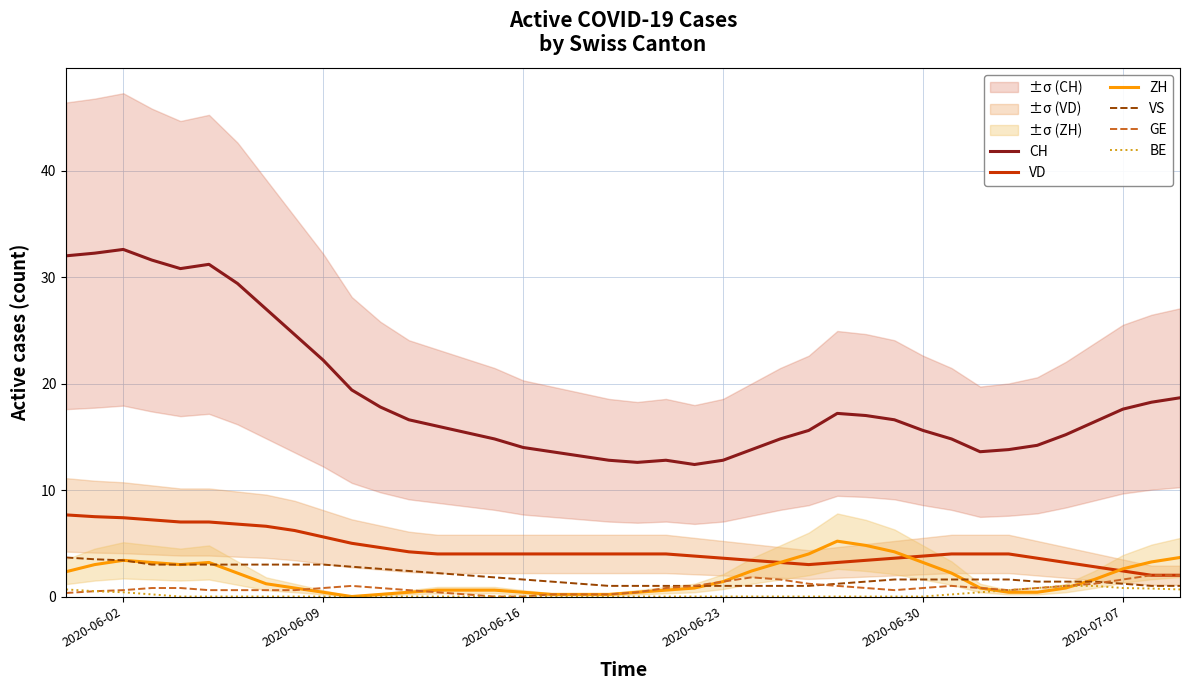

True or false: BE and CH intersect in this chart.

False